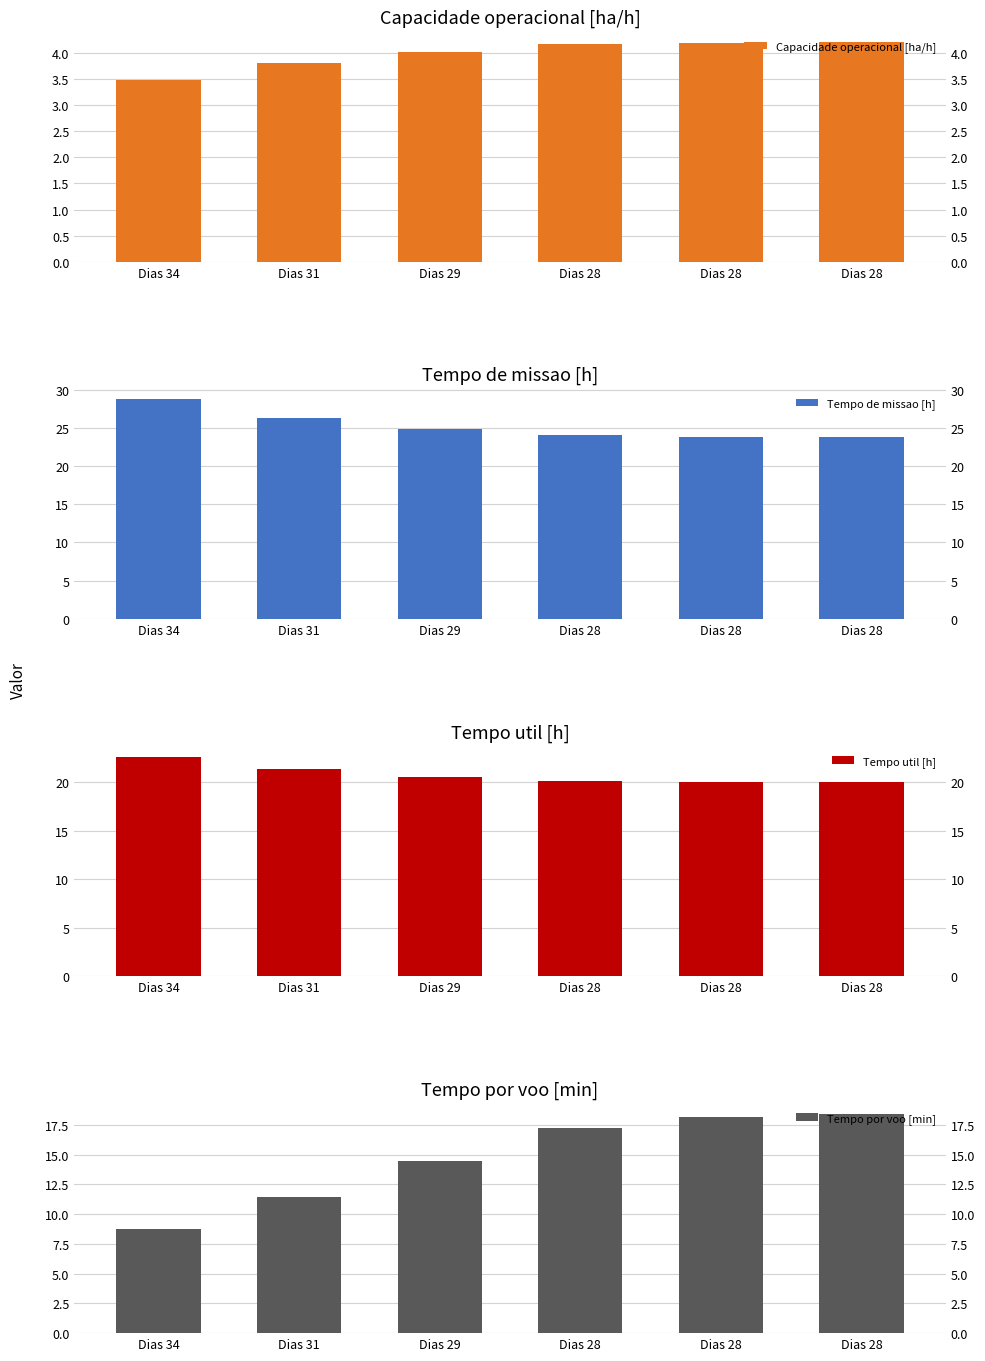

What is the greatest value displayed?

28.7